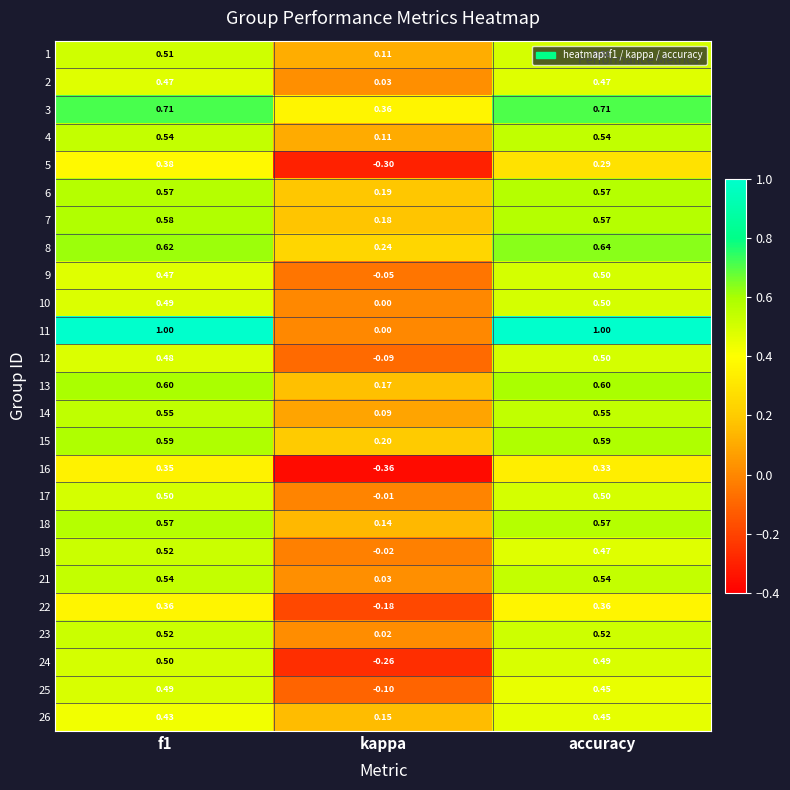

Where is 21 nearest to the value 0?

kappa